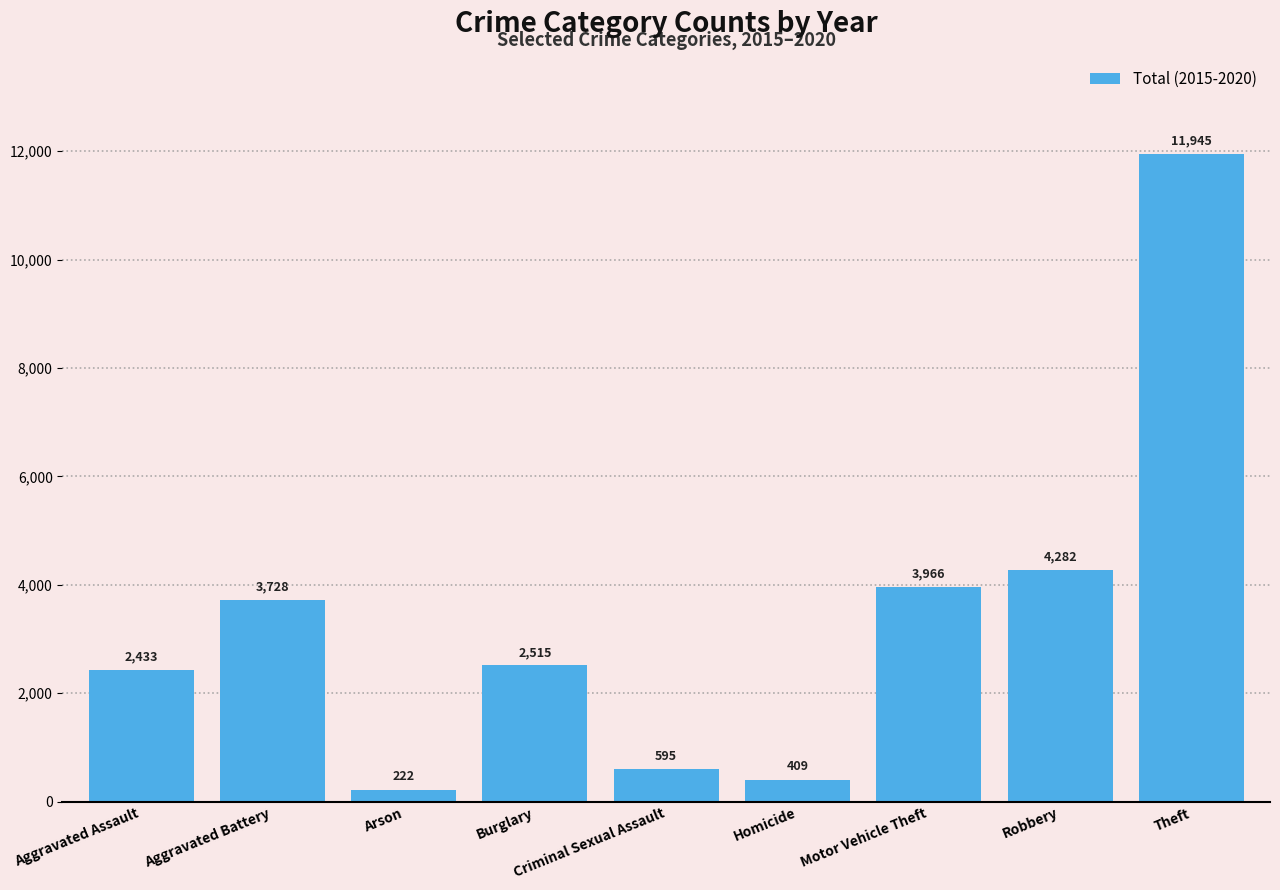

What is the label of the 8th bar from the right?

Aggravated Battery